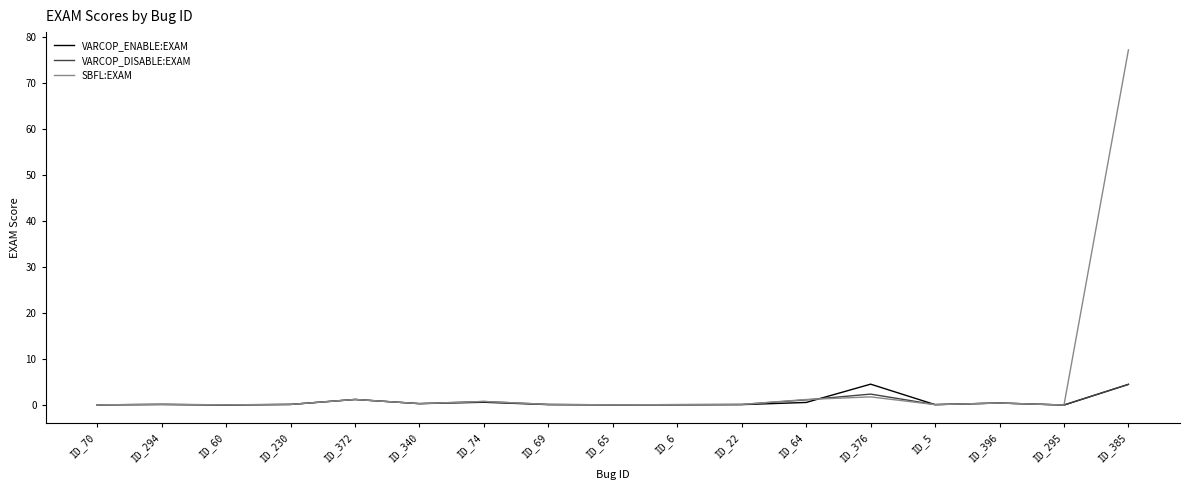

Which category has the highest value in the SBFL:EXAM series?

ID_385